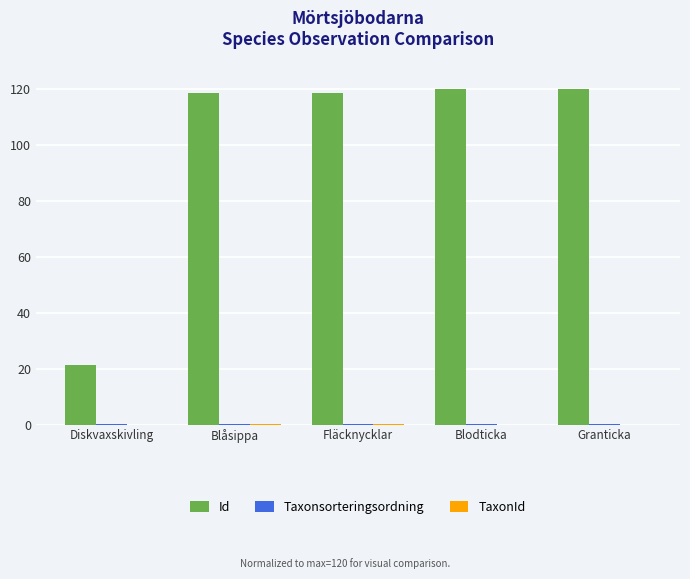

True or false: Id has a value of 156.8 at Fläcknycklar.

False